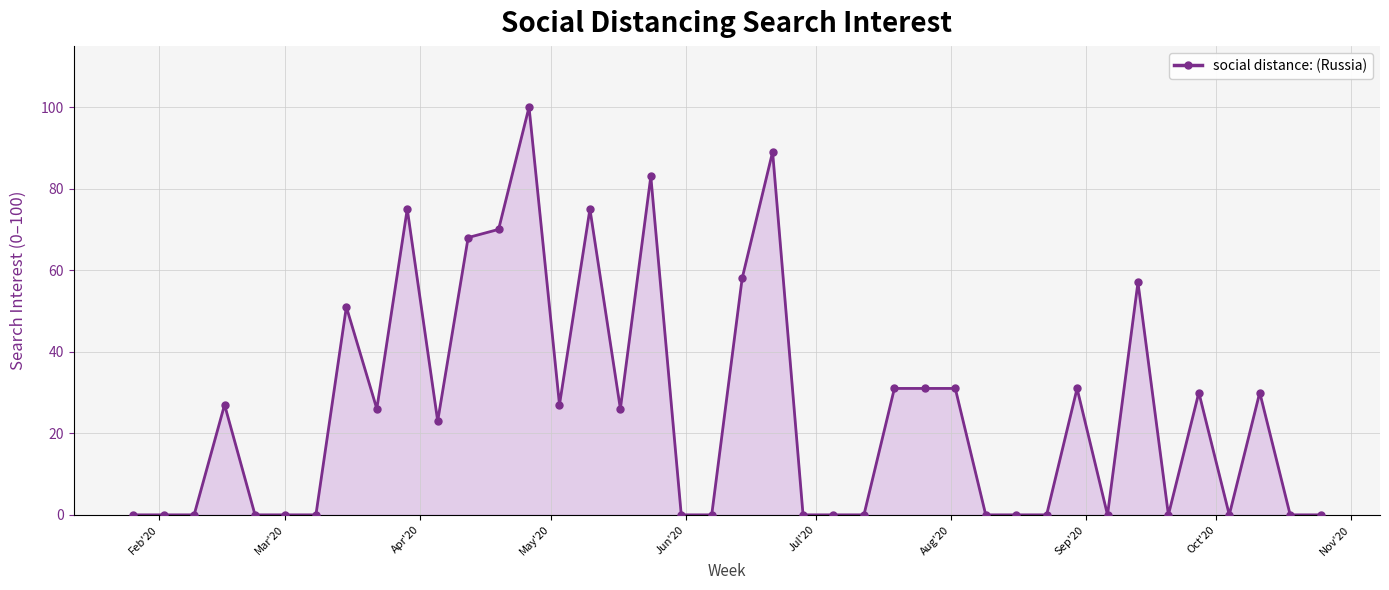

What is the greatest value displayed?

100